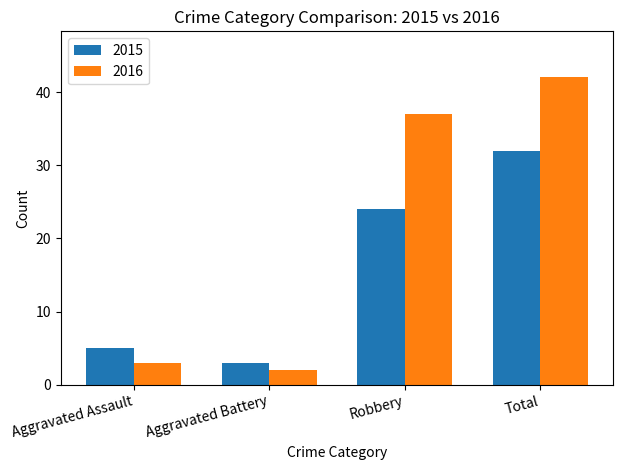

The 2015 series shows 24 at Robbery. True or false?

True